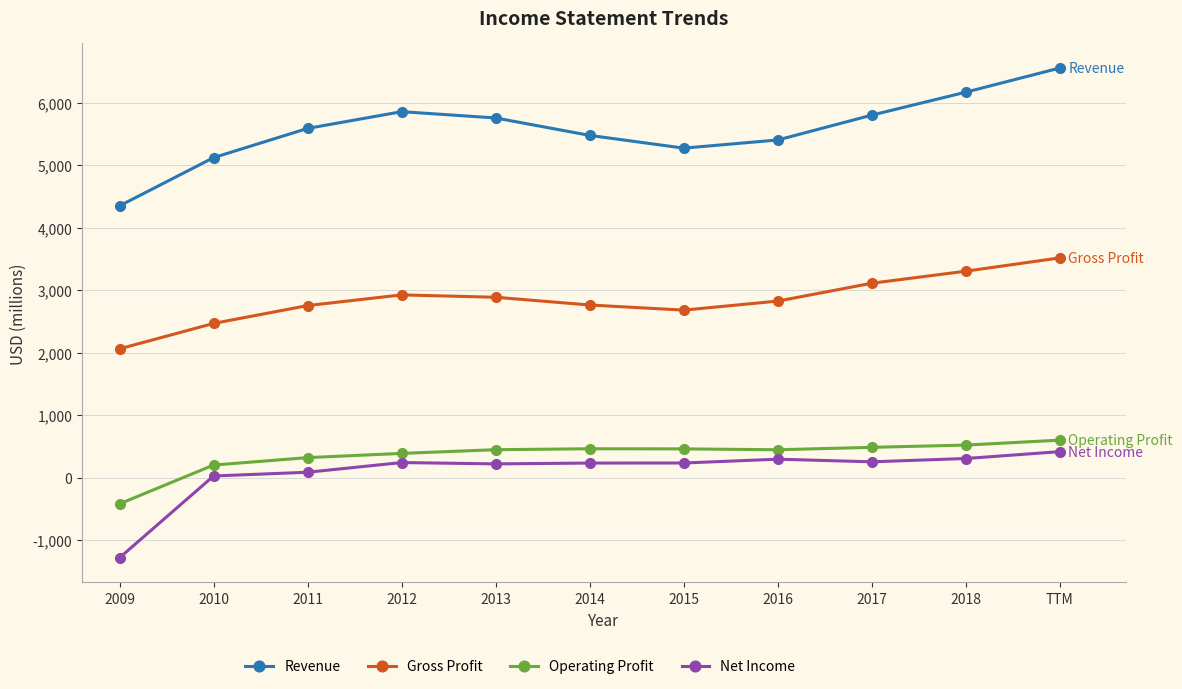

How many categories are shown in the chart?

11